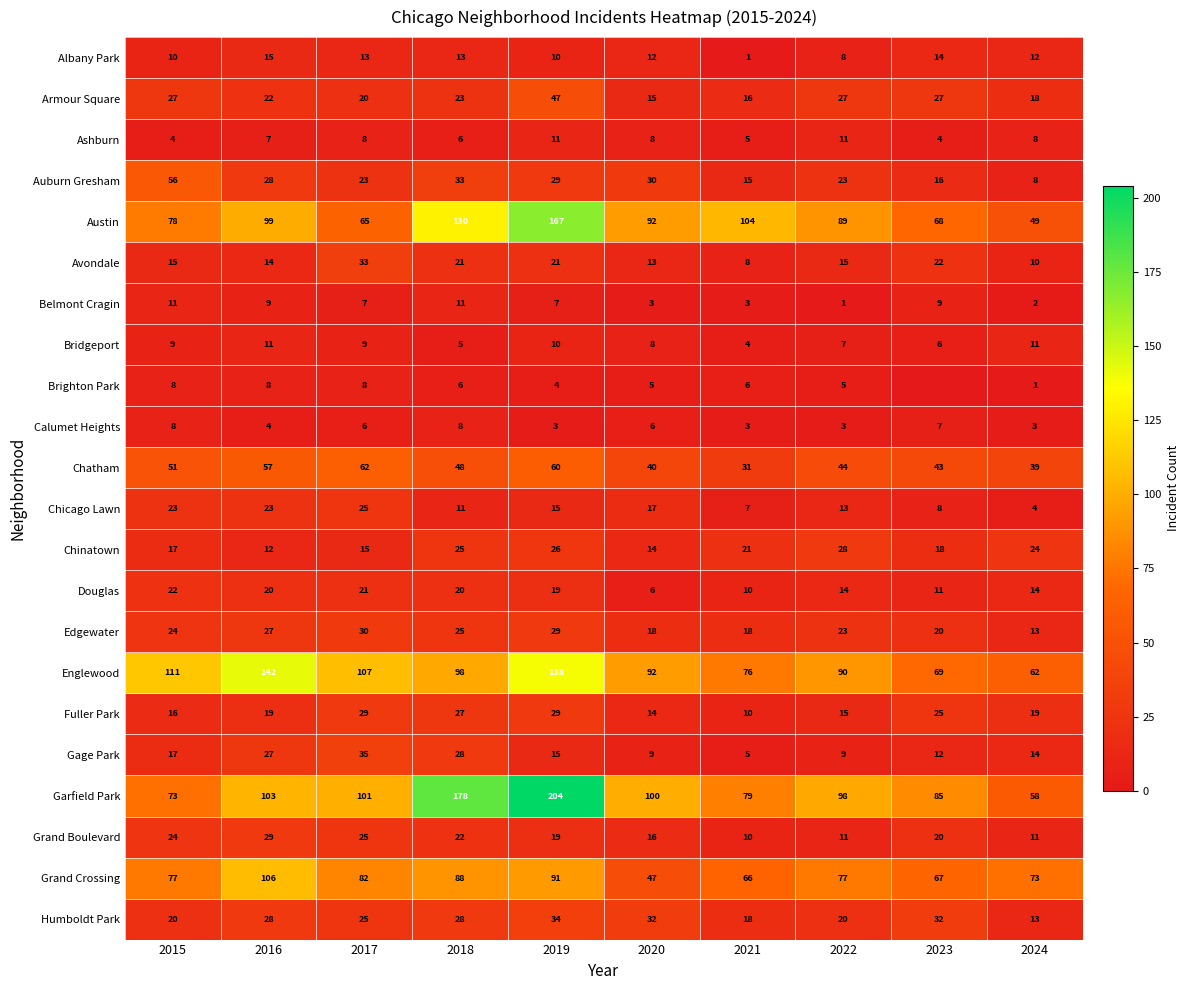

At which label does Armour Square first exceed 23?

2015